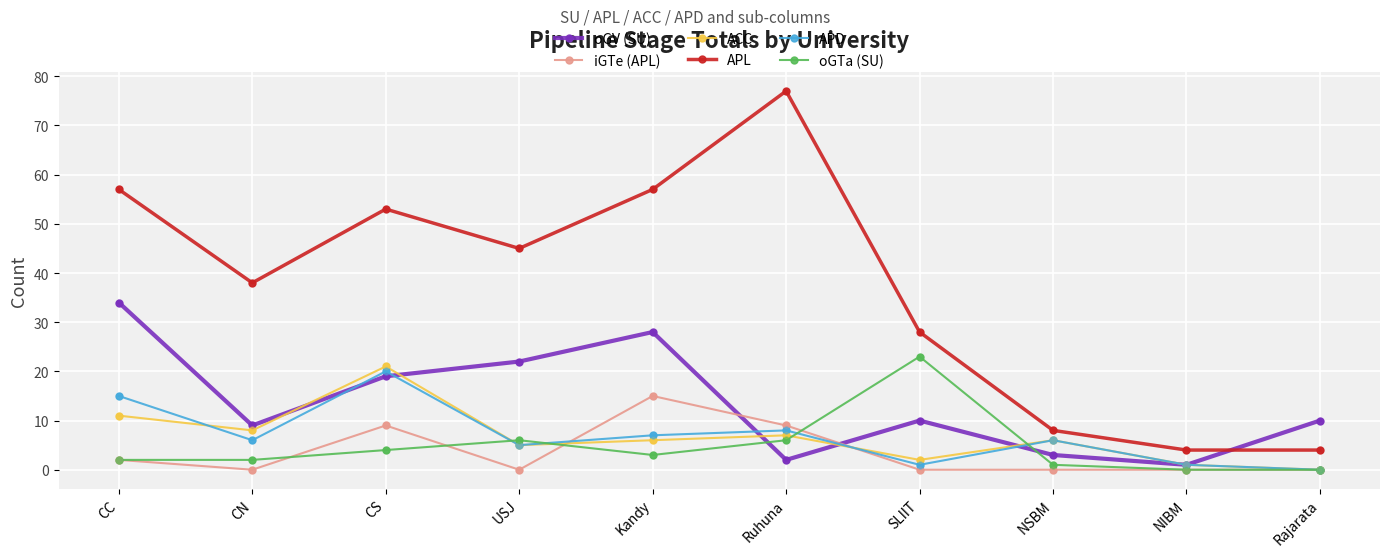

Which series has the largest total across all categories?

APL